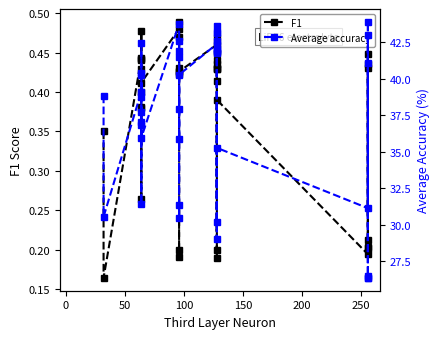

What is the average value of the Average accuracy series?

37.7